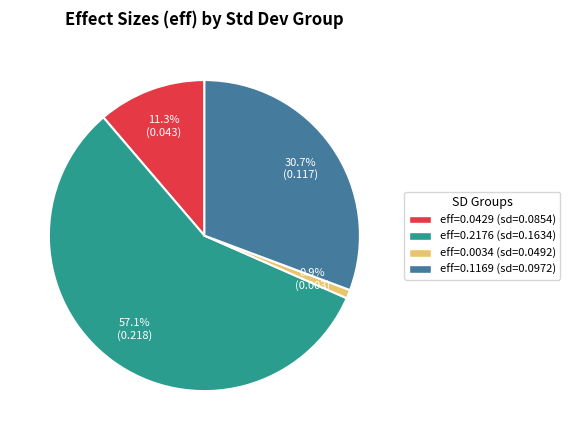

Does any single category account for the majority?

Yes